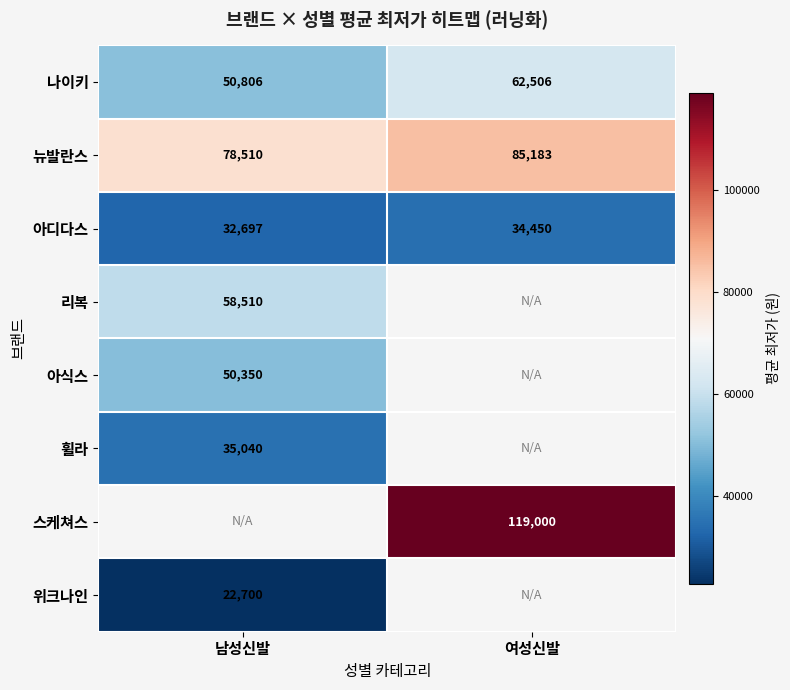

Which category has the lowest value across all series?

남성신발